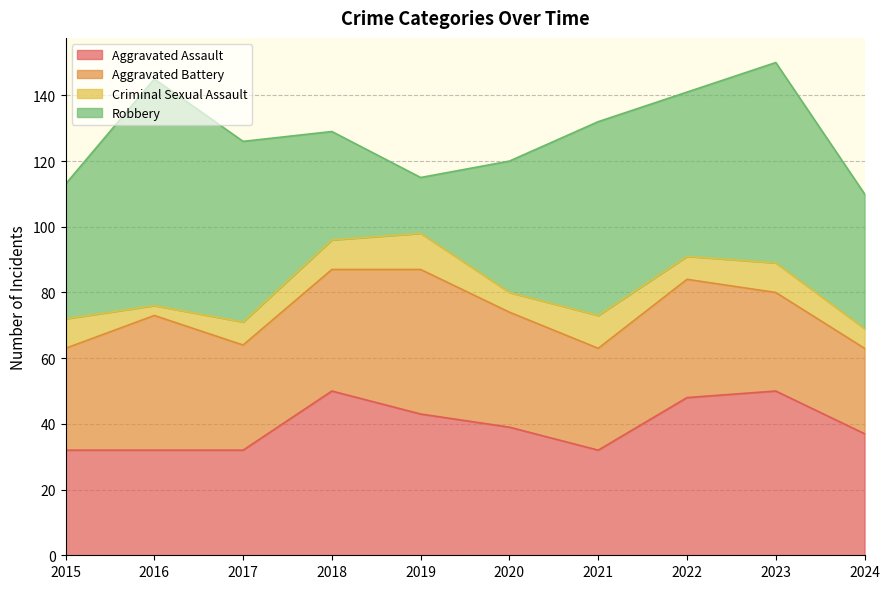

What is the difference between the maximum and minimum values in the Aggravated Battery series?

18